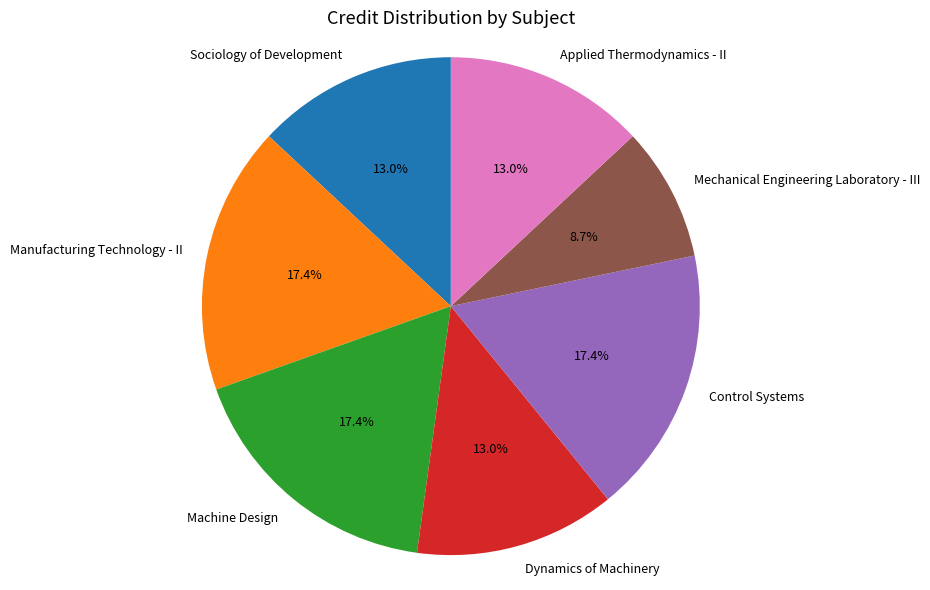

What is the ratio of the value at Machine Design to the value at Control Systems?

1.0